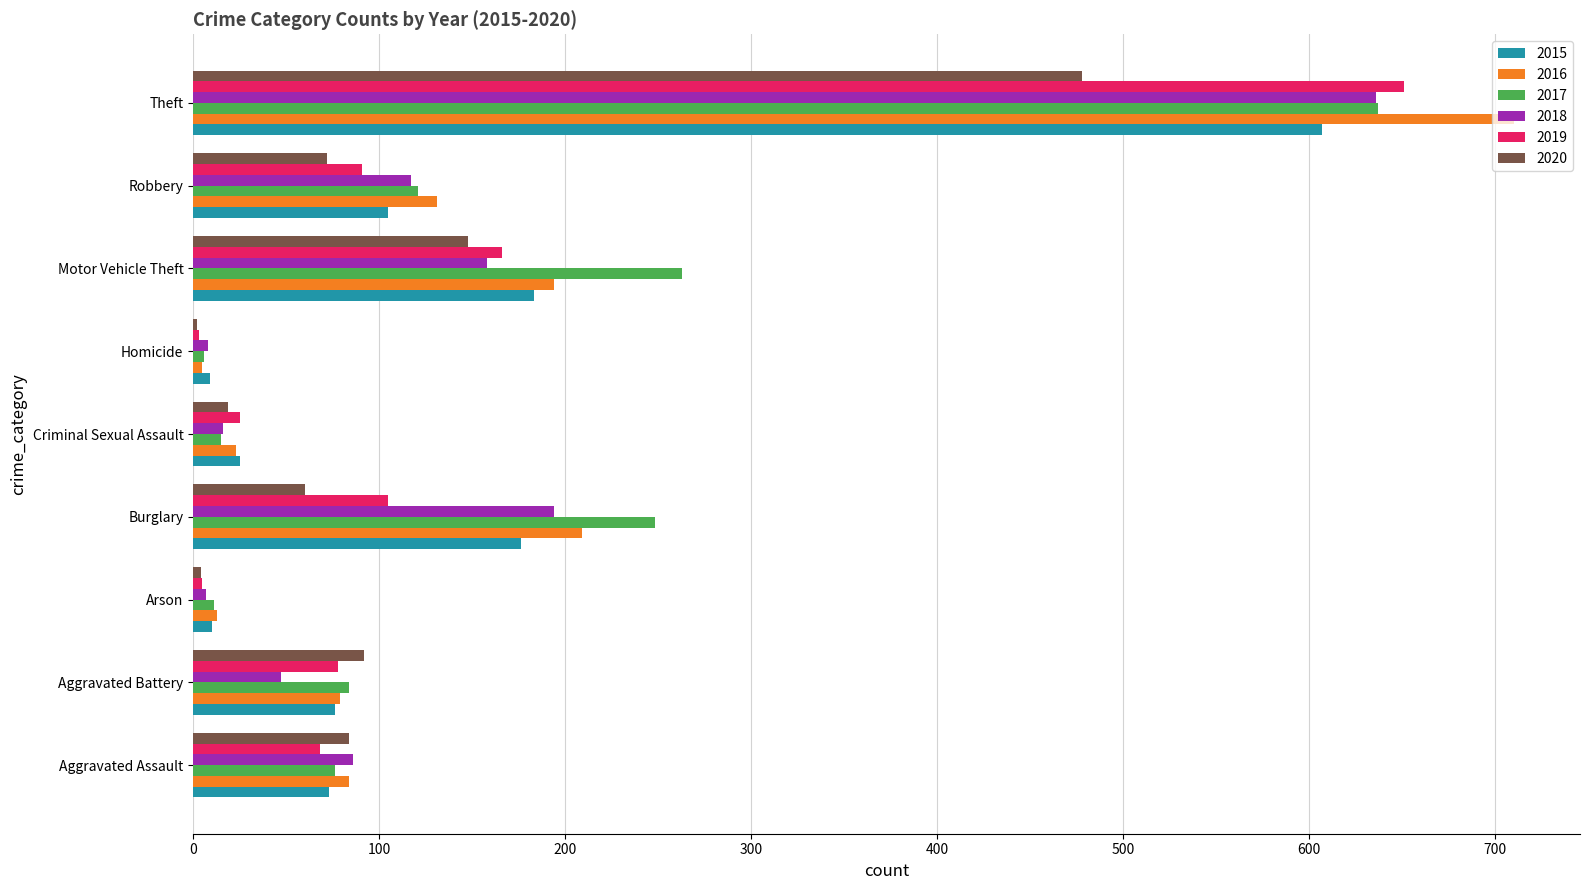

Which category has the highest value across all series?

Theft